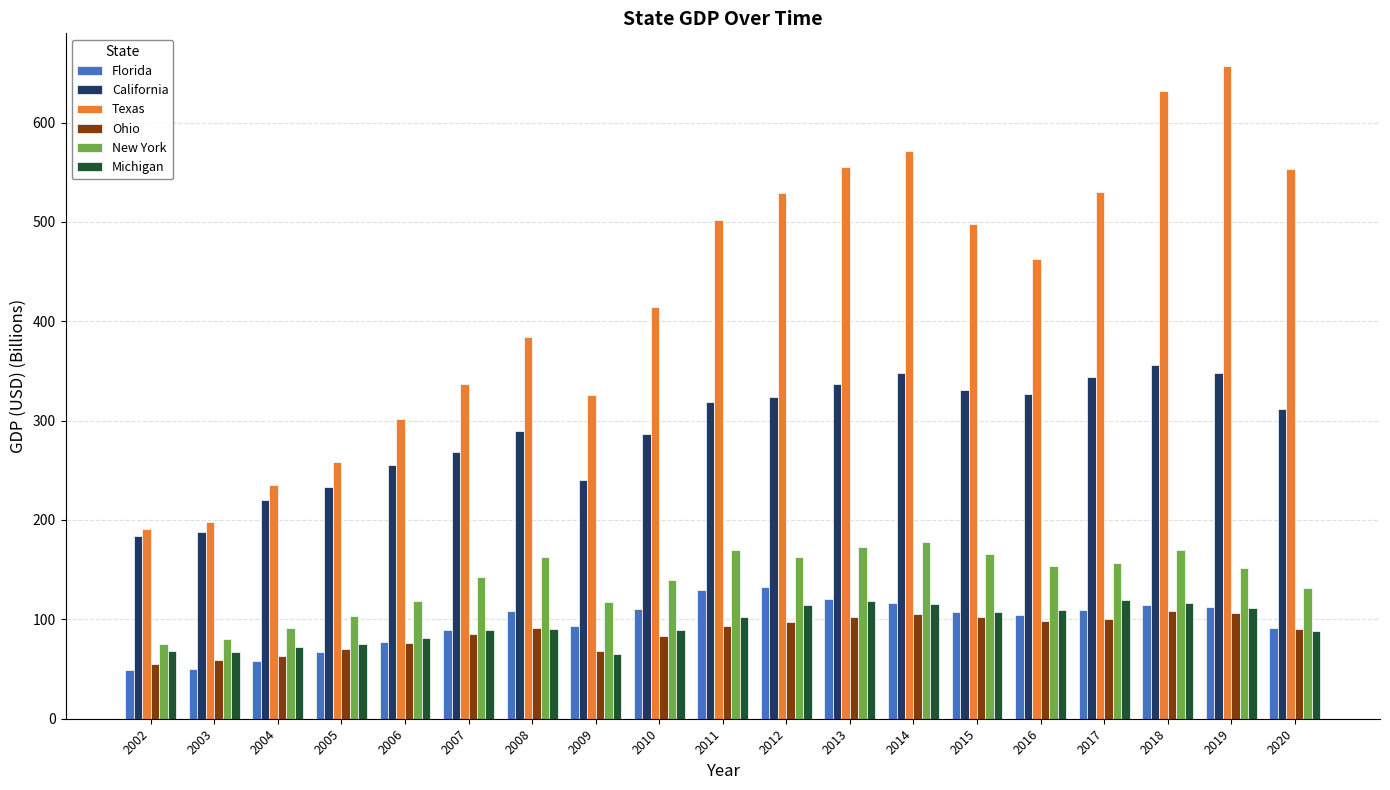

What is the difference between the maximum and second lowest values in the Texas series?

459.1